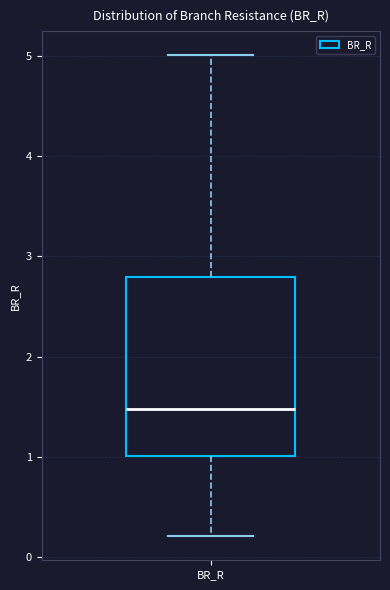

Where does the upper whisker of the box for BR_R end on the y-axis? The values are not printed on the chart, so give them approximately, as read against the axis.

5.0